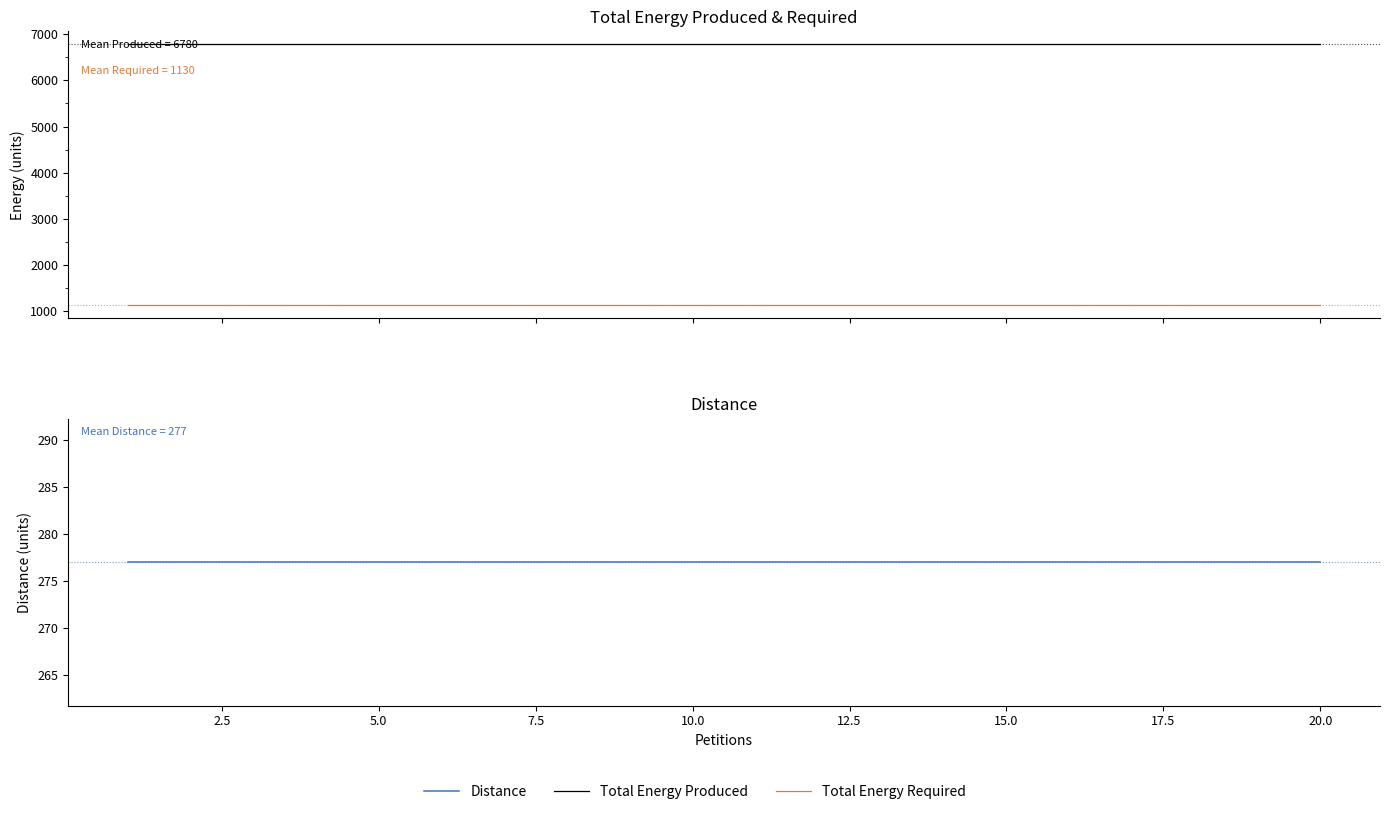

What is the greatest value displayed?

6780